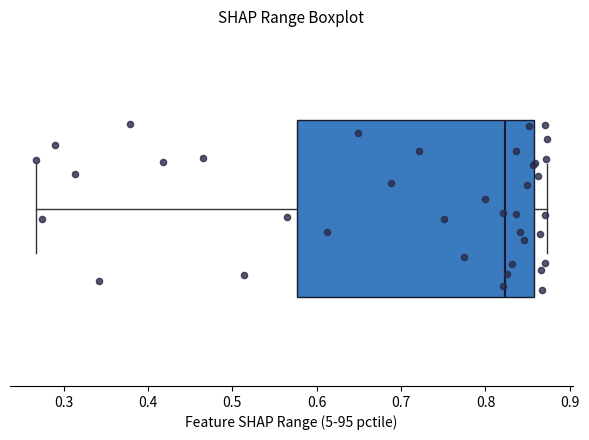

Where does the median line of the box sit on the x-axis? The values are not printed on the chart, so give them approximately, as read against the axis.

0.82